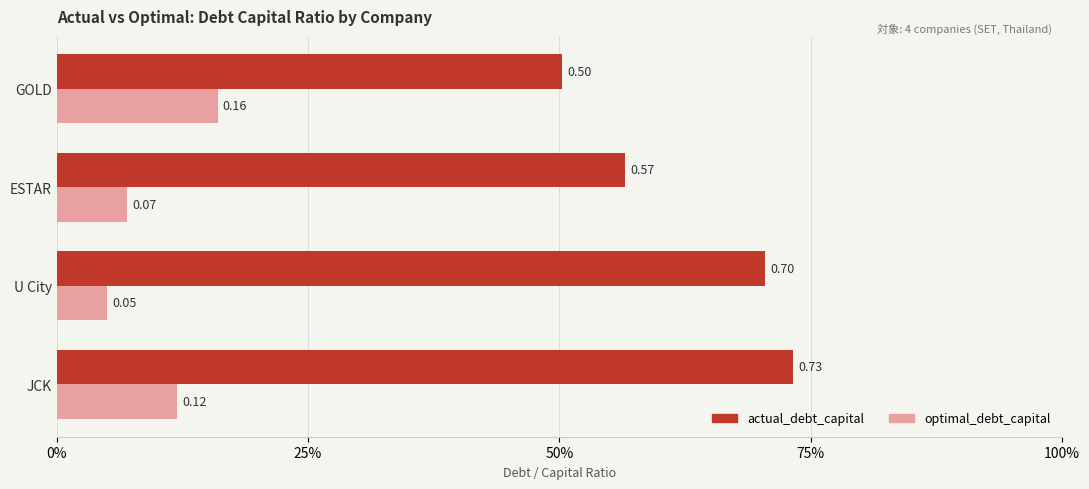

What is the difference between the maximum and minimum values in the optimal_debt_capital series?

0.1